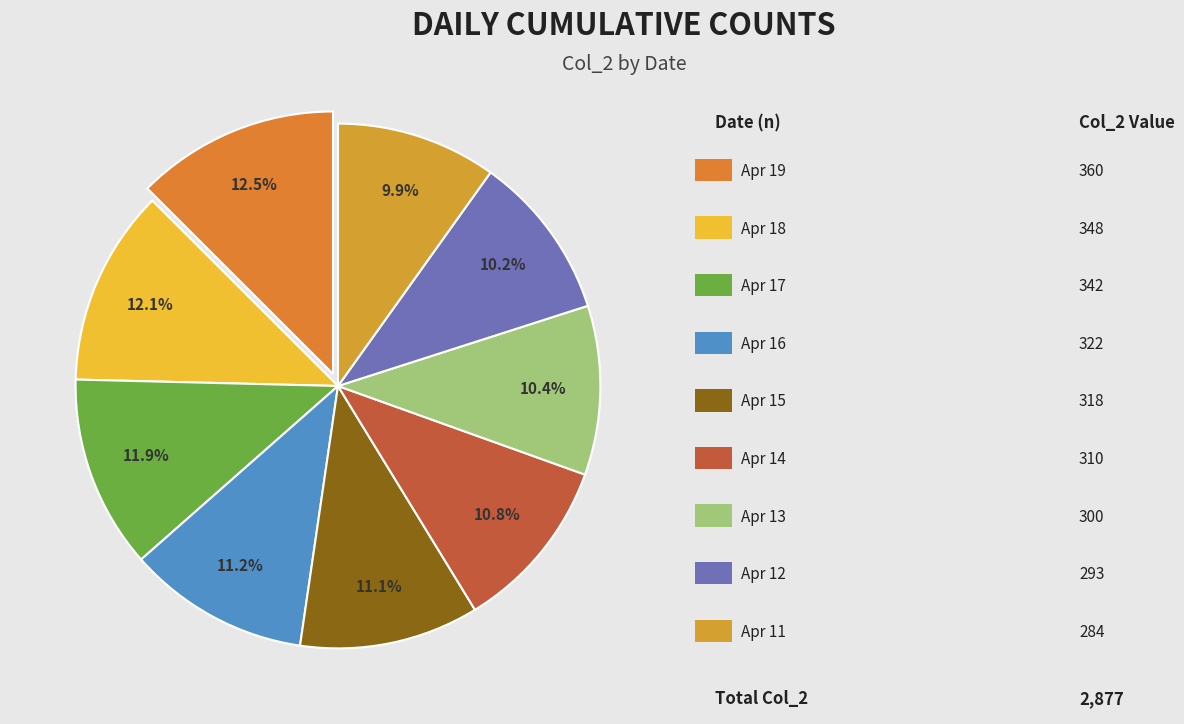

Count the number of slices in the pie.

9